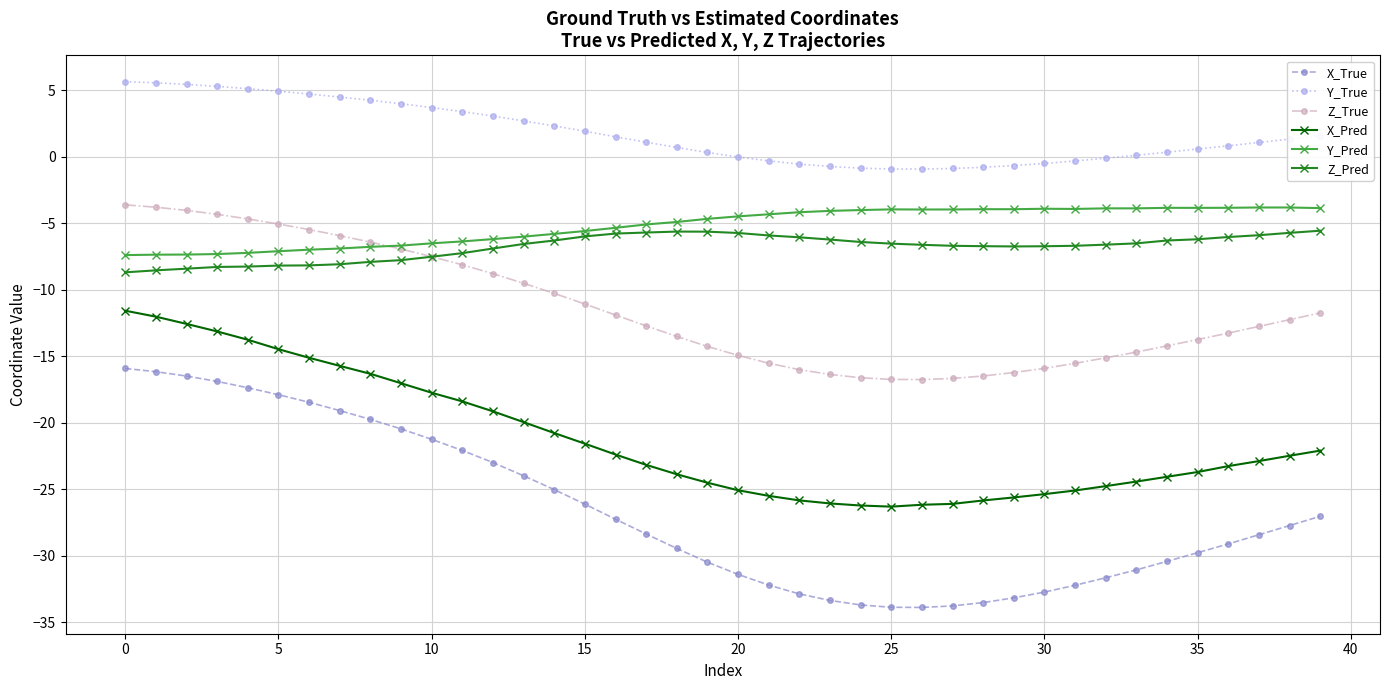

What is the highest value of the X_True series?

-15.9